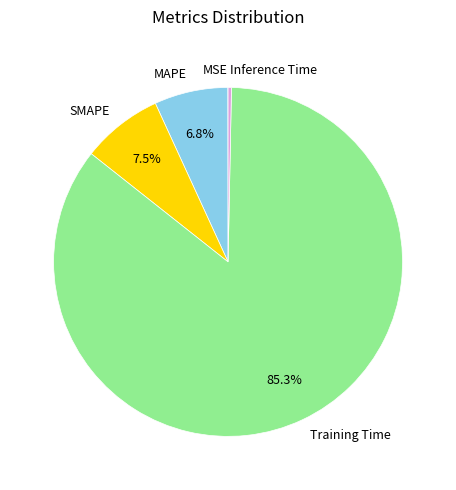

To the nearest percent, what is the difference between the SMAPE and MAPE slice percentages?

1%